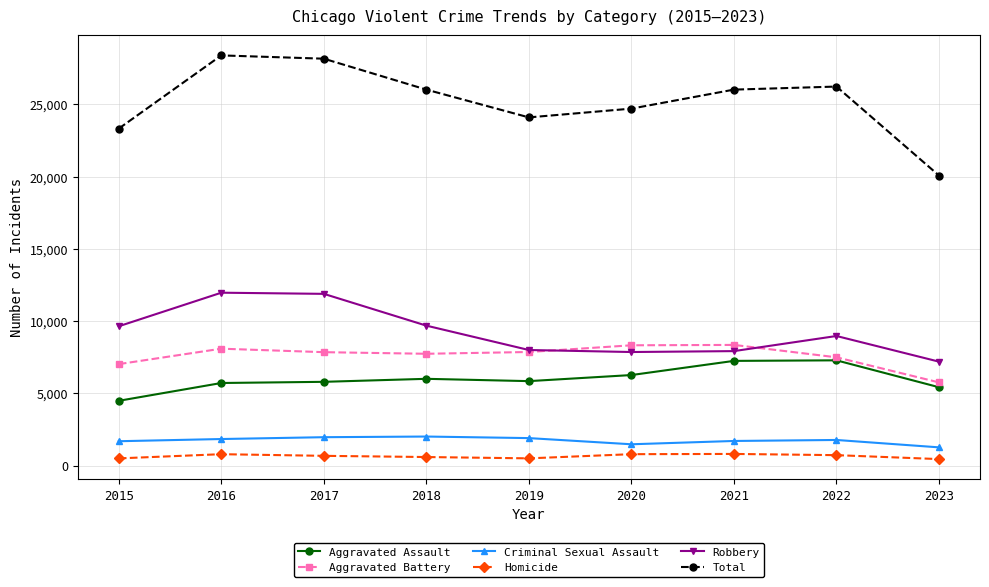

True or false: Robbery and Homicide cross at least once.

False